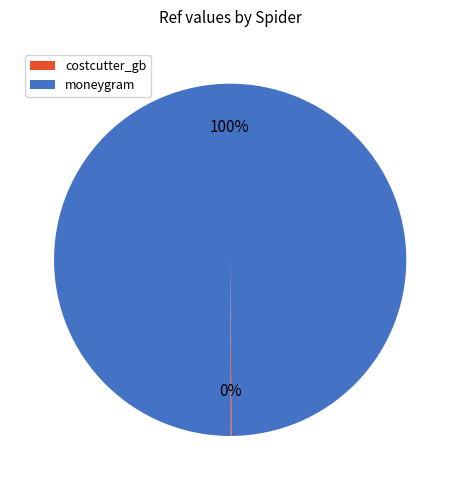

To the nearest percent, what is the average slice percentage?

50%